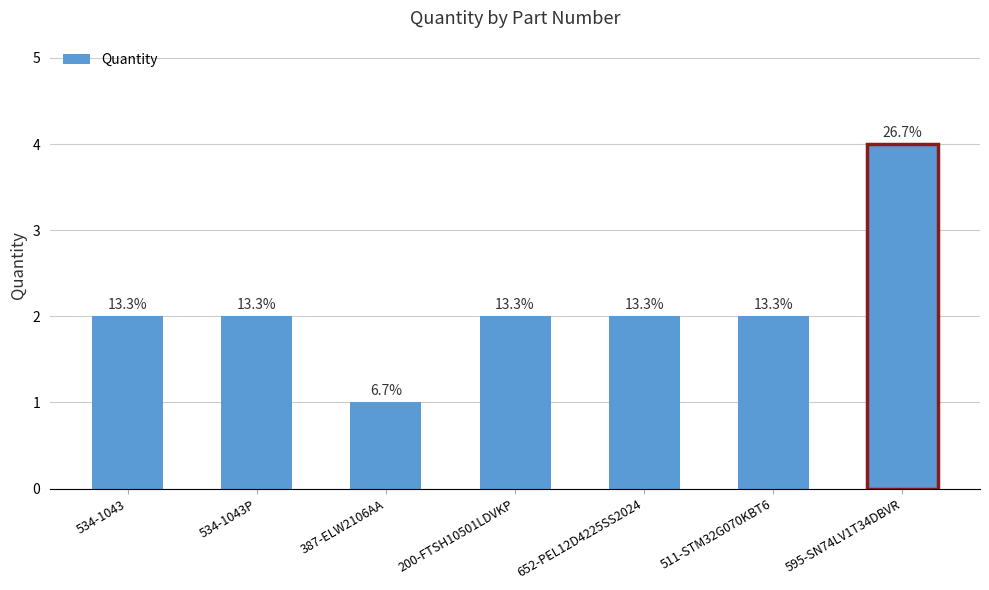

Are the bars horizontal?

No